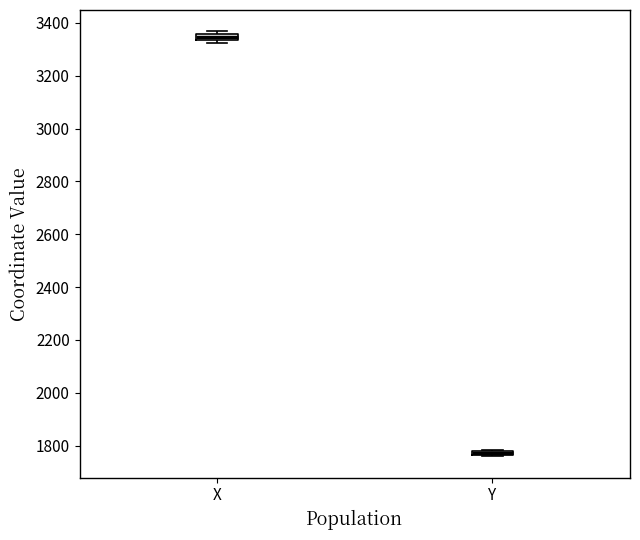

Where is the upper edge of the box for X on the y-axis? The values are not printed on the chart, so give them approximately, as read against the axis.

3360